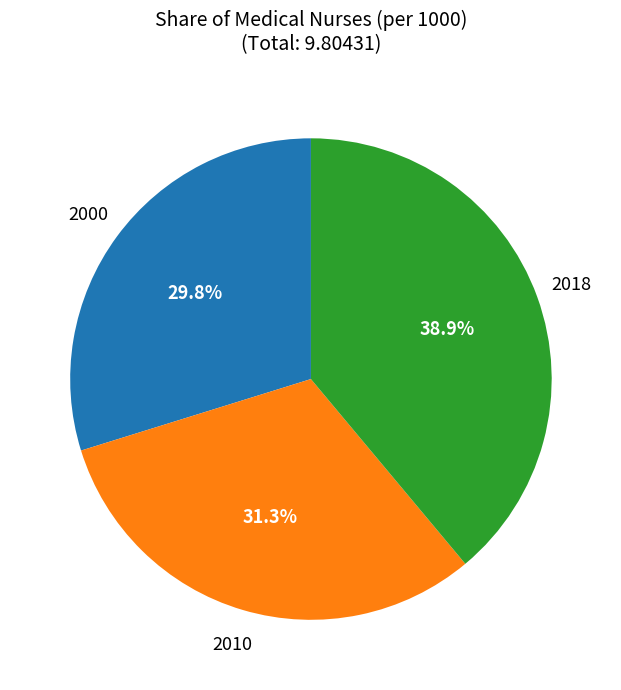

Is 2018 the majority of the pie?

No